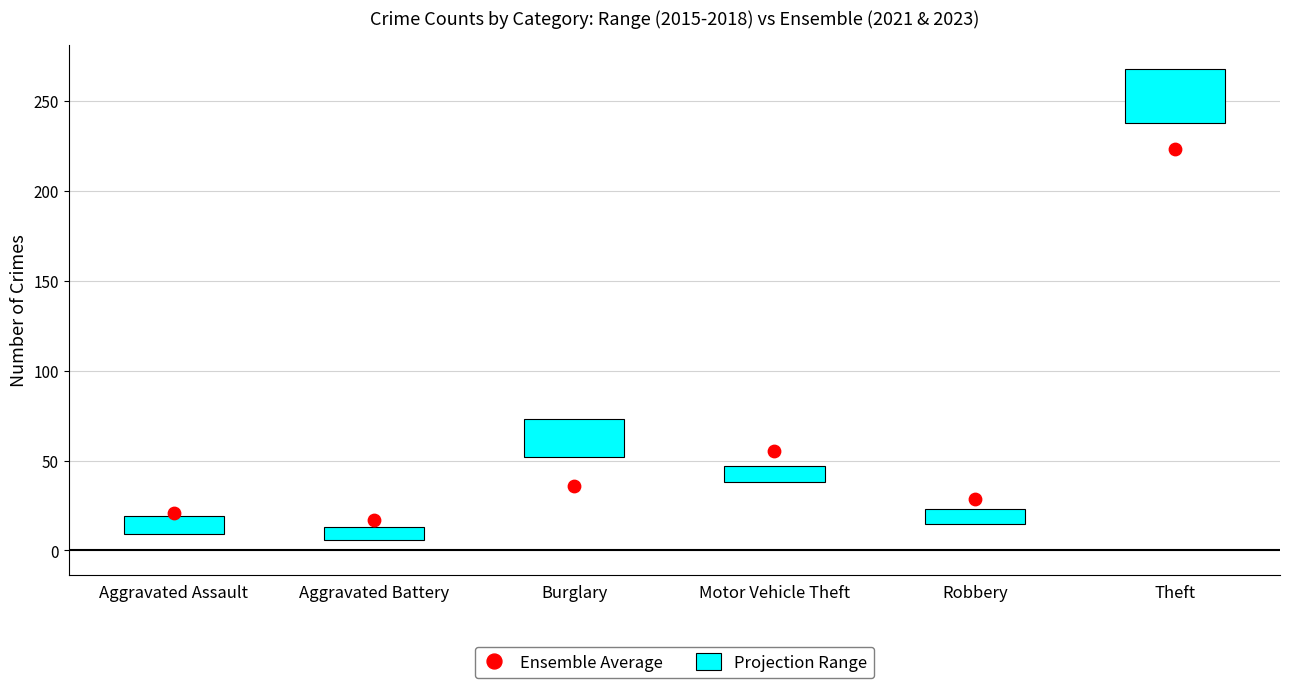

What are all the series names shown in the legend?

Projection Range, Ensemble Average